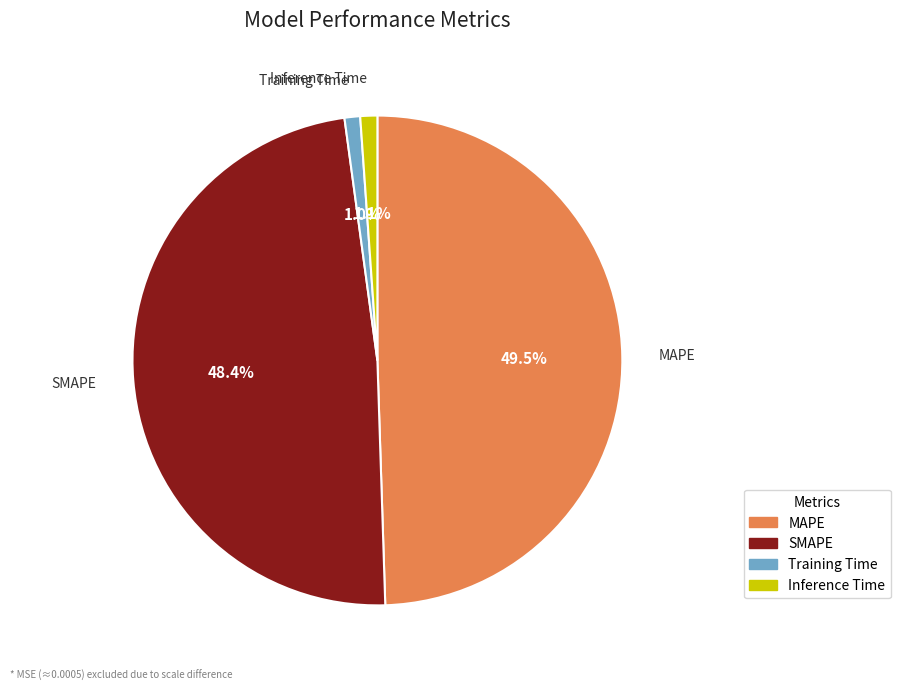

What portion of the pie excludes SMAPE?

51.6%